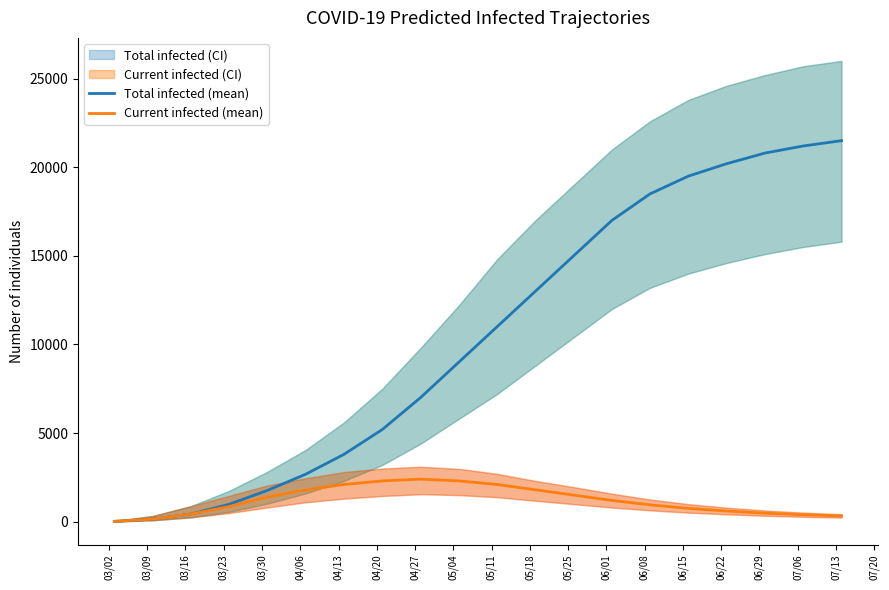

What is the highest value of the Total infected (mean) series?

21500